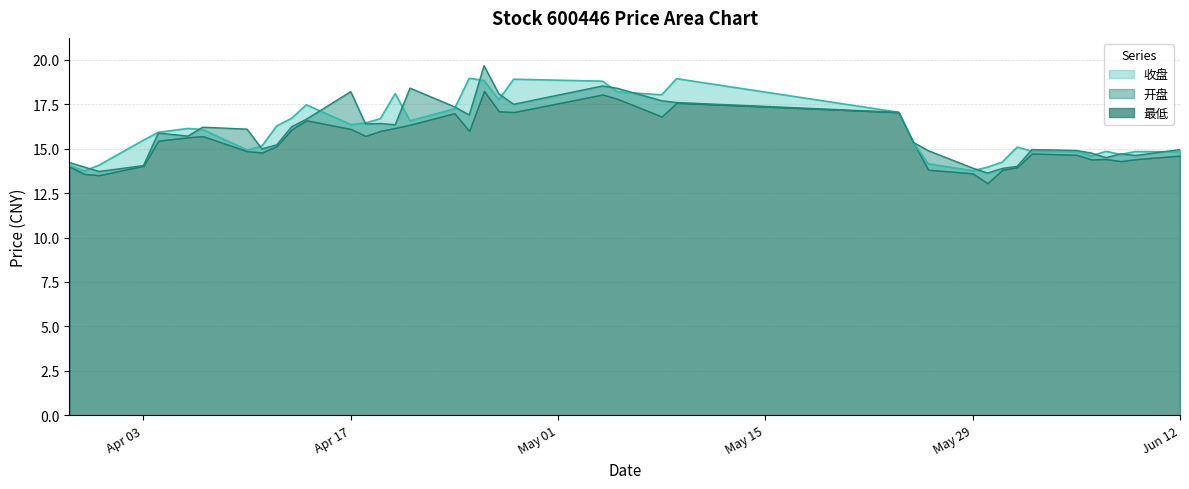

Which series has the widest spread of values?

开盘